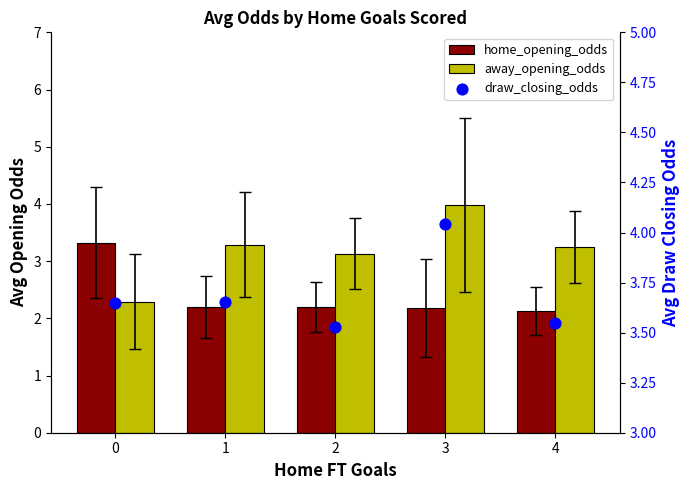

Which series has the largest total across all categories?

draw_closing_odds